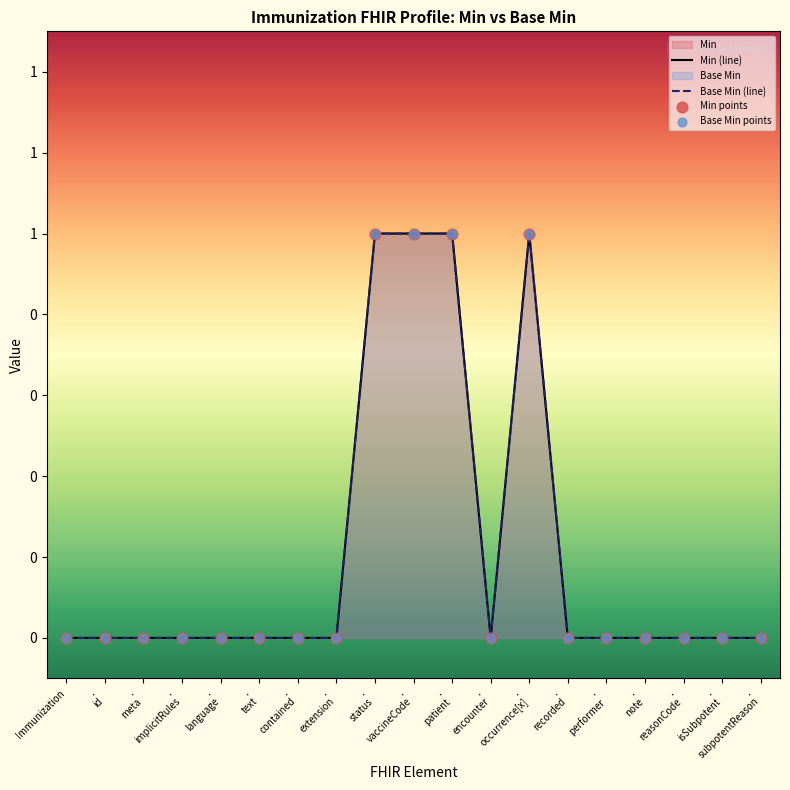

Which series contains the lowest Y value?

Min (line)